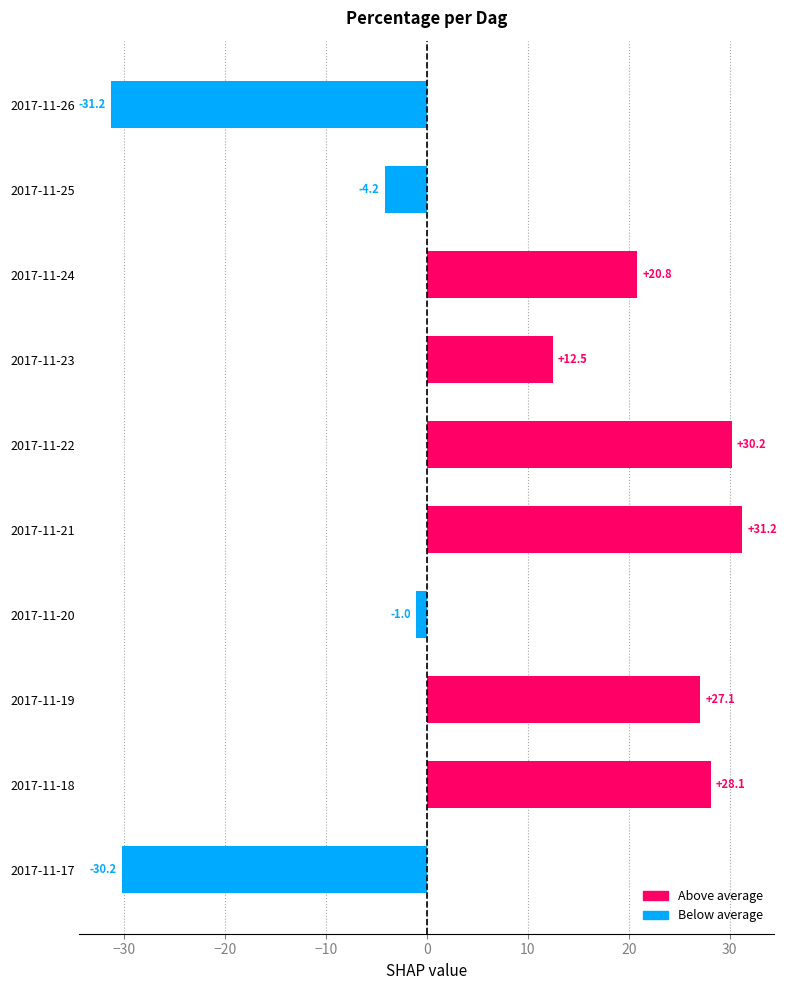

What is the minimum value shown in the chart?

-31.2